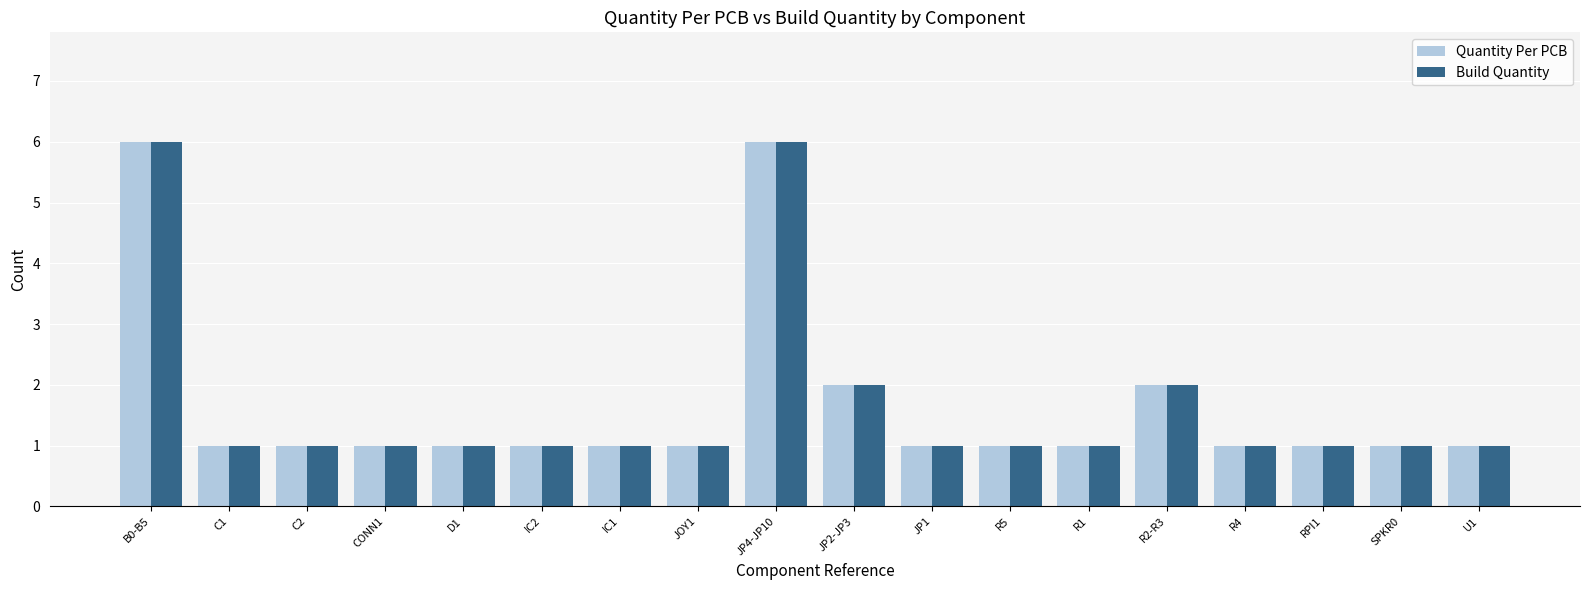

Is it true that Quantity Per PCB equals 9 at B0-B5?

False